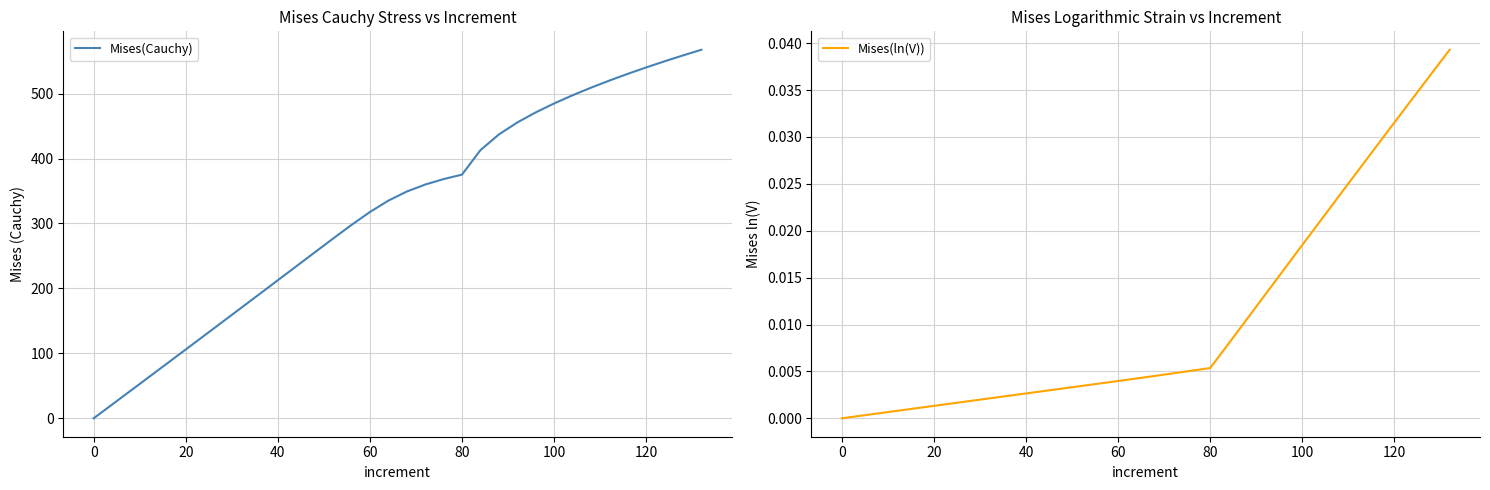

How many data points in Mises(Cauchy) are above 349?

17